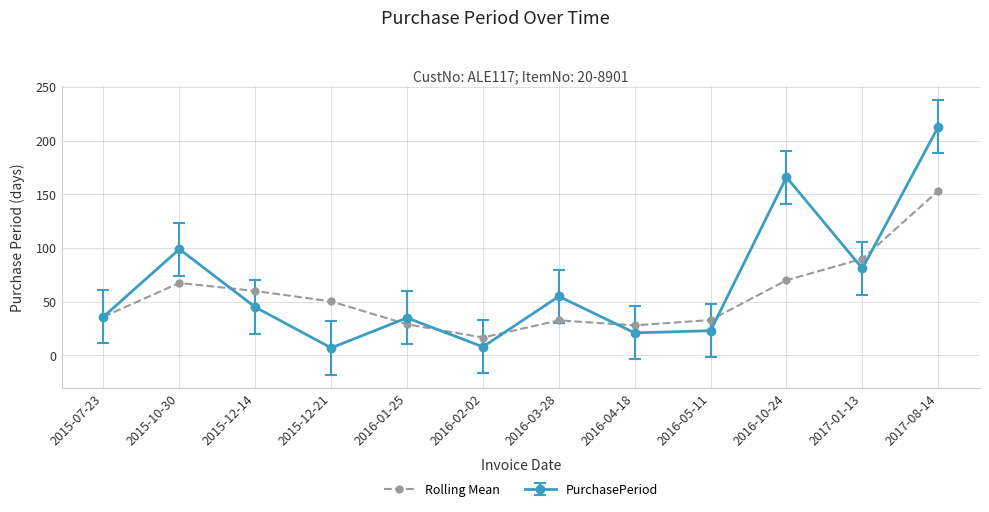

Is it true that PurchasePeriod equals 75.6 at 2015-12-14?

False